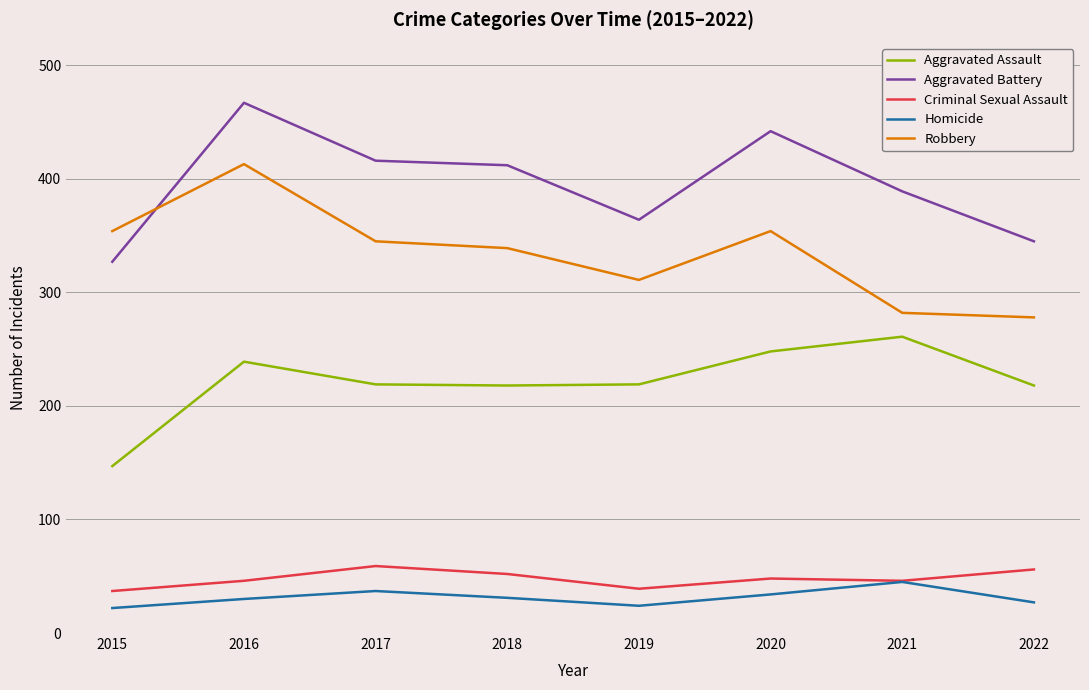

Between 2018 and 2019, which series saw the biggest shift?

Aggravated Battery